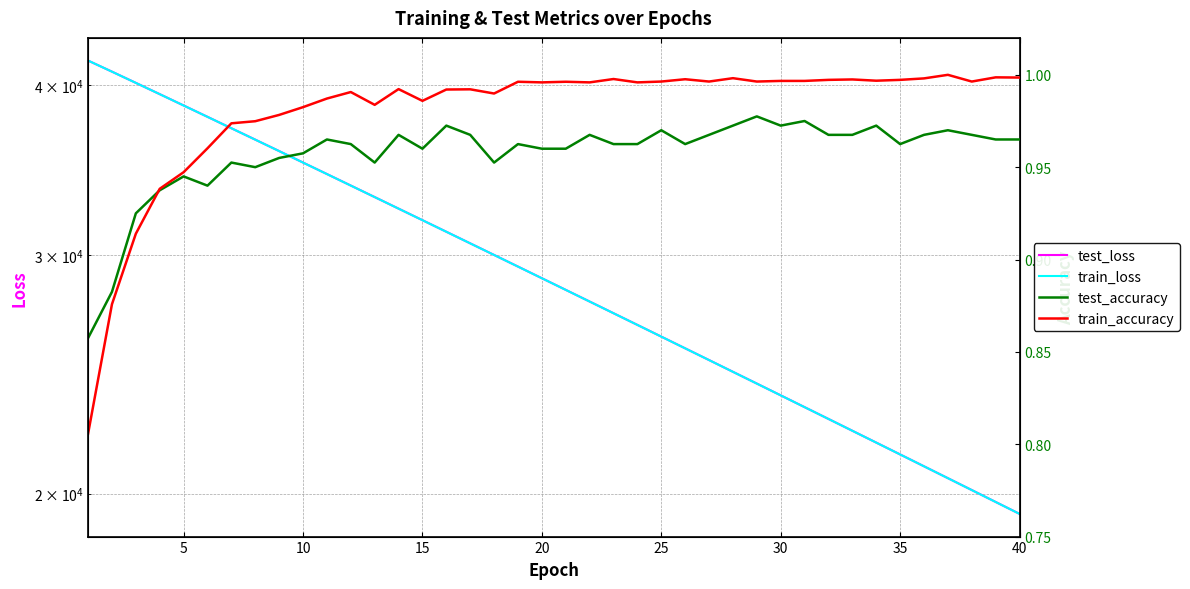

What is the greatest value displayed?

41714.5